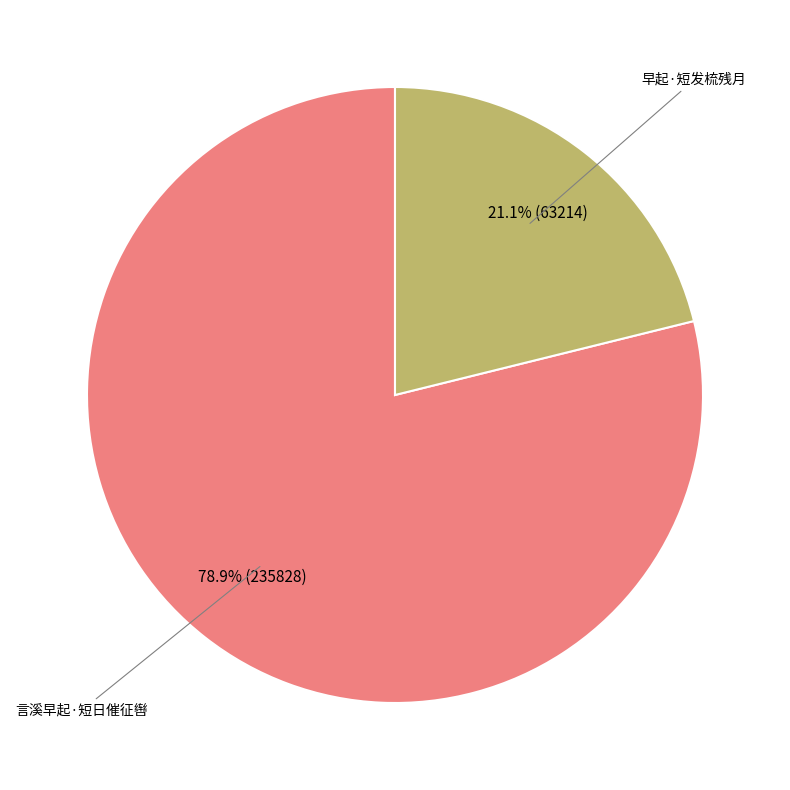

Is there any slice that represents more than half of the pie?

Yes